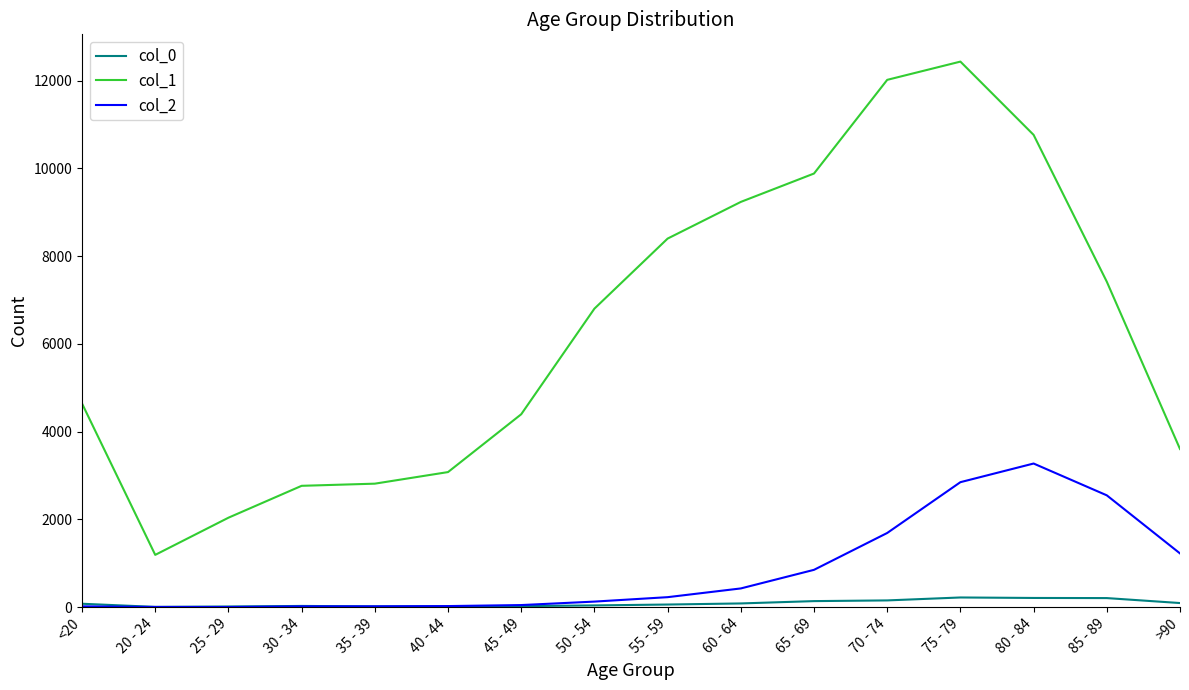

Which series has the widest spread of values?

col_1